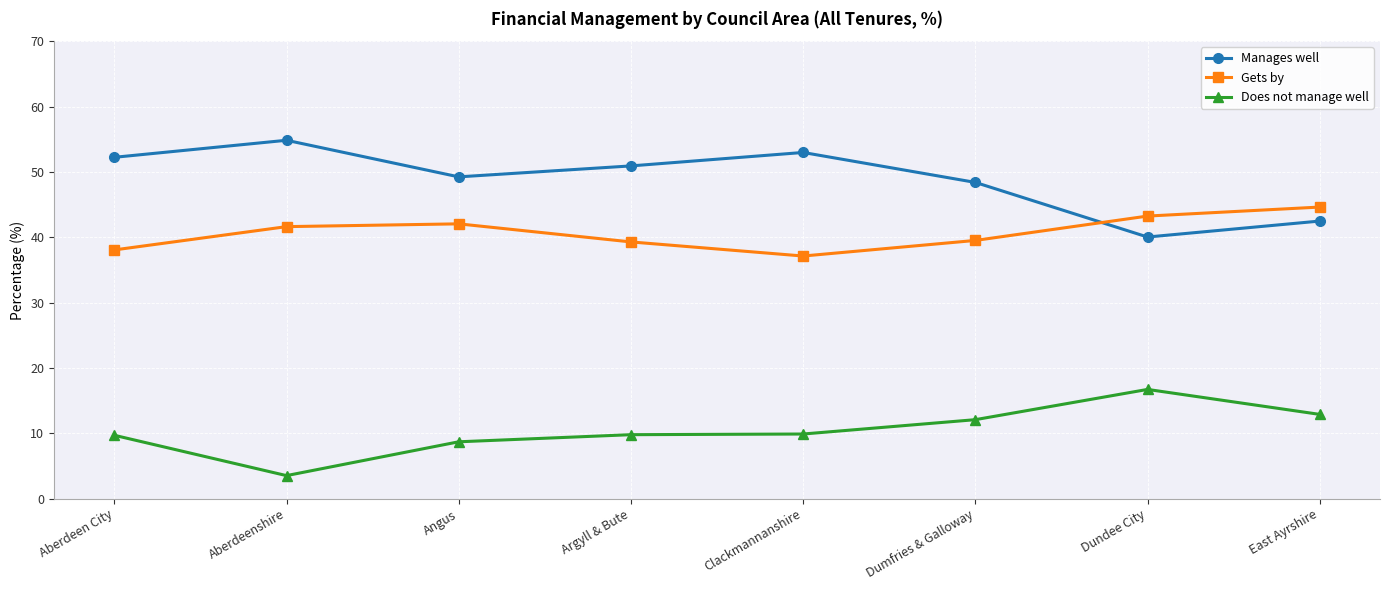

The value of Does not manage well at Angus is 13.9. True or false?

False